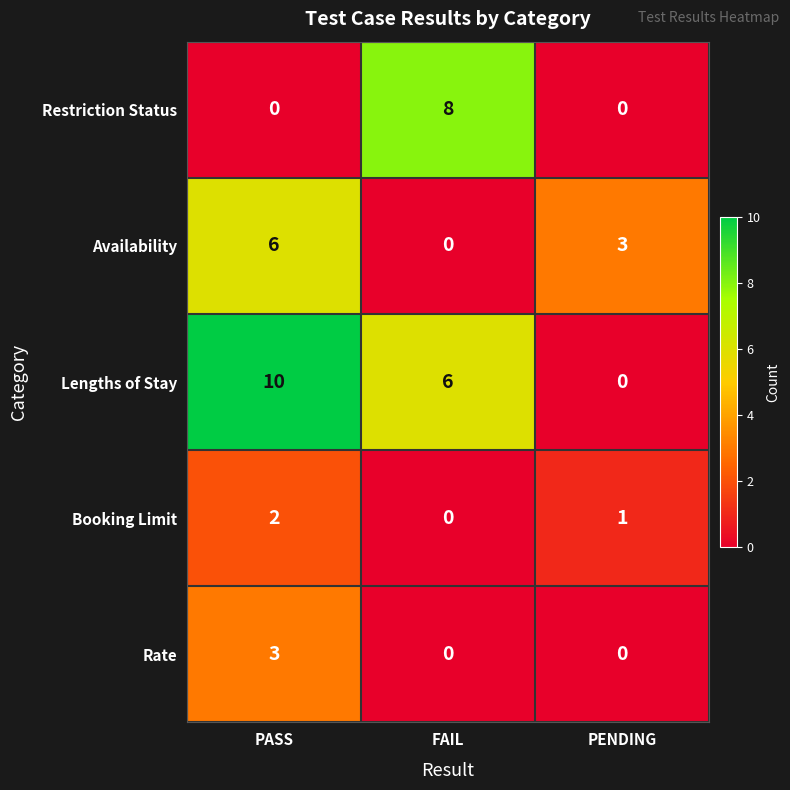

Which series changed the most between FAIL and PENDING?

Restriction Status